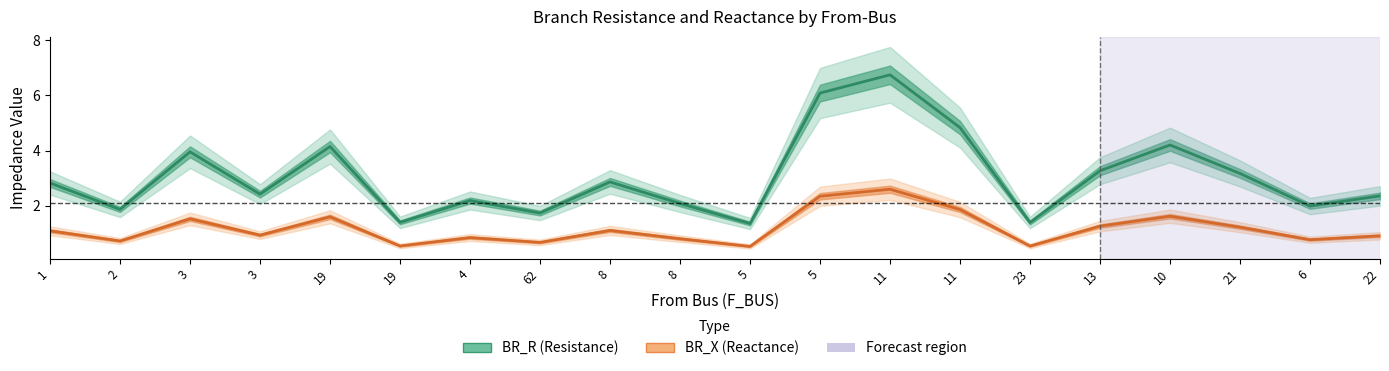

At which category is the sum across all series the highest?

11